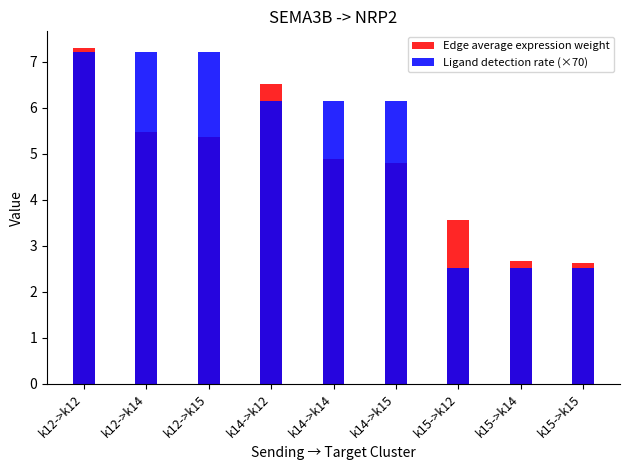

Is it true that Ligand detection rate (×70) equals 7.2 at k12->k15?

True